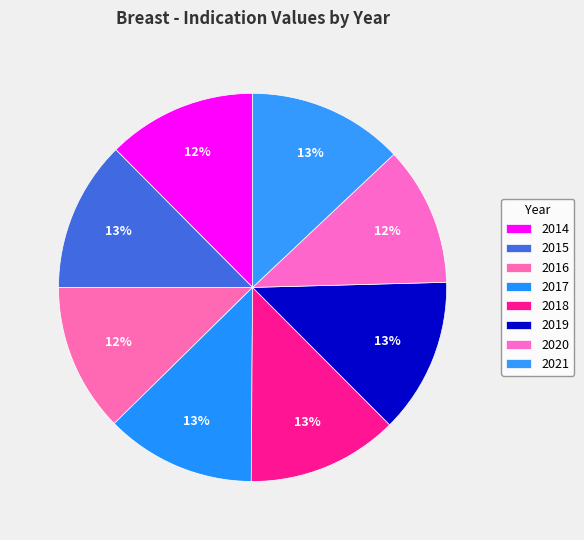

What is the smallest slice in the pie chart?

2020